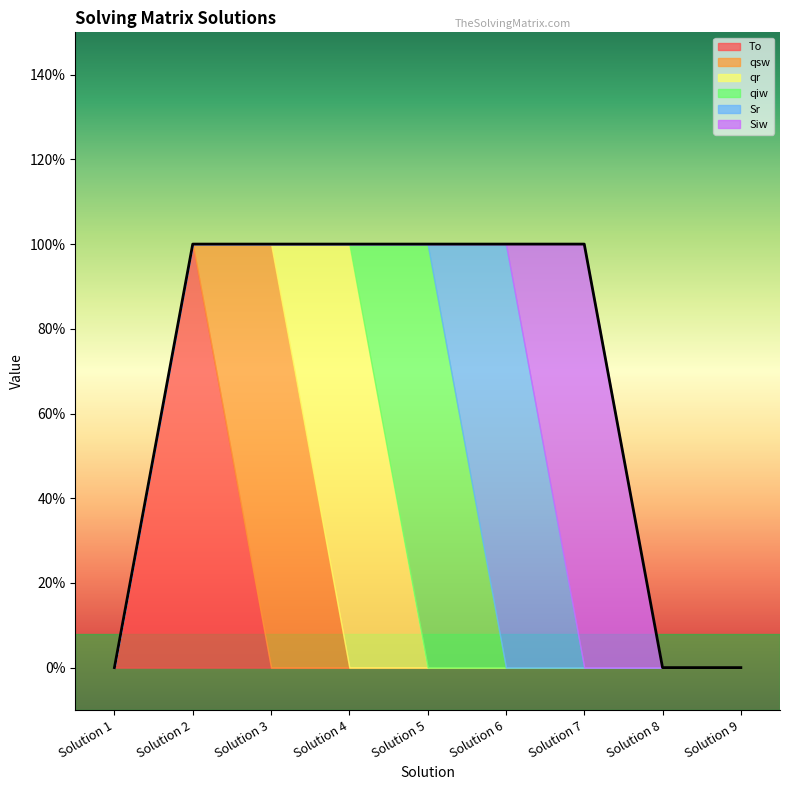

What are all the series names shown in the legend?

To, qsw, qr, qiw, Sr, Siw